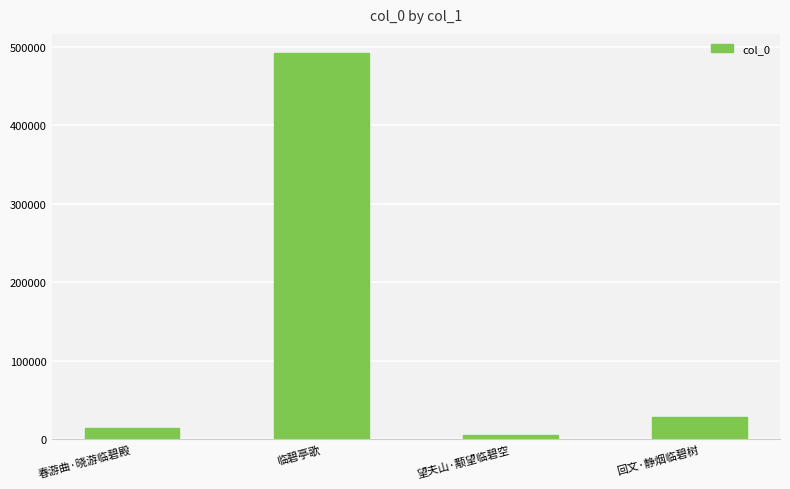

What is the value of the 1st bar from the left?

14028